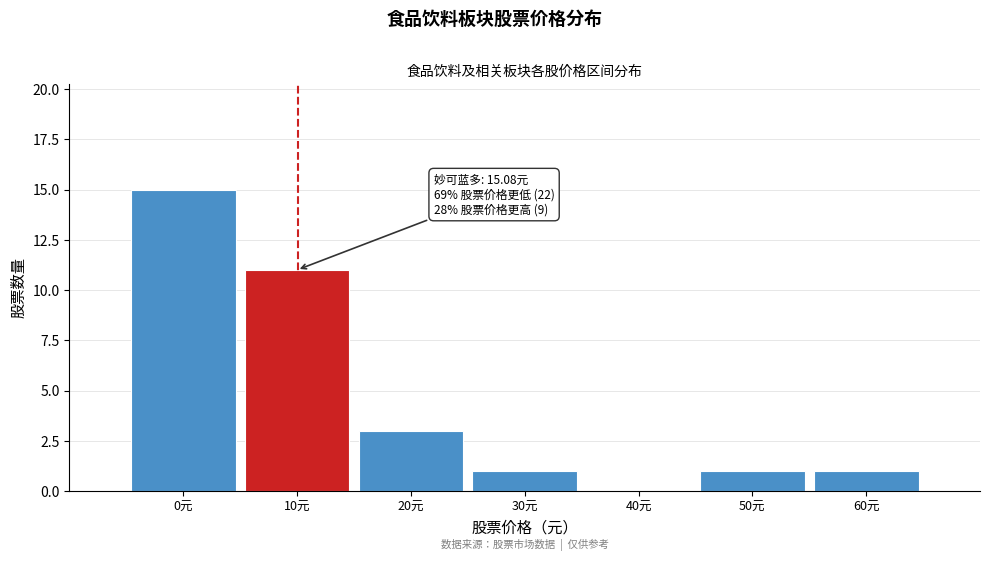

Reading left to right, list all the values displayed in this chart.

0元=15	10元=11	20元=3	30元=1	40元=0	50元=1	60元=1